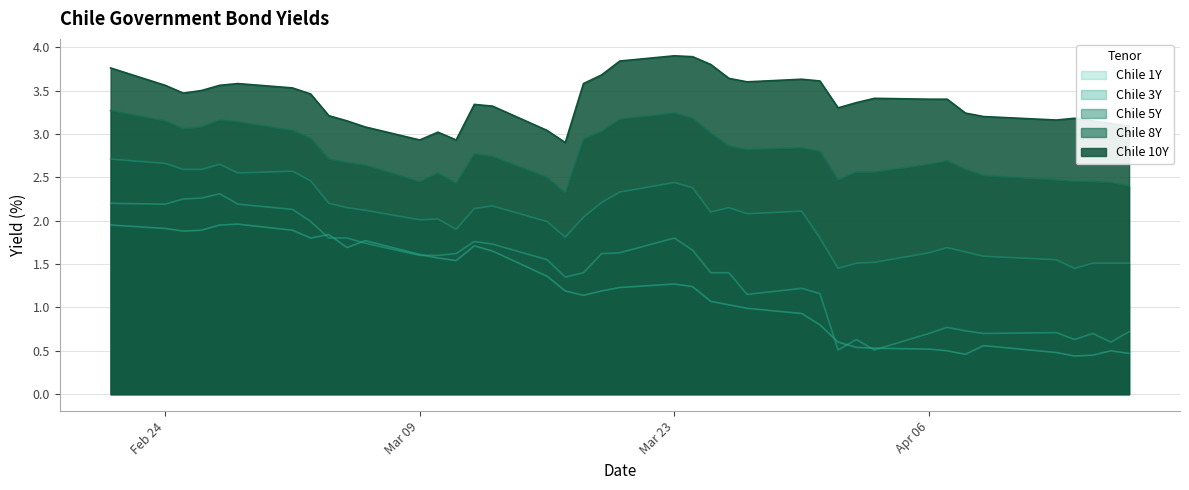

What is the value of the Chile 10Y point at the 35th from the left?

3.2